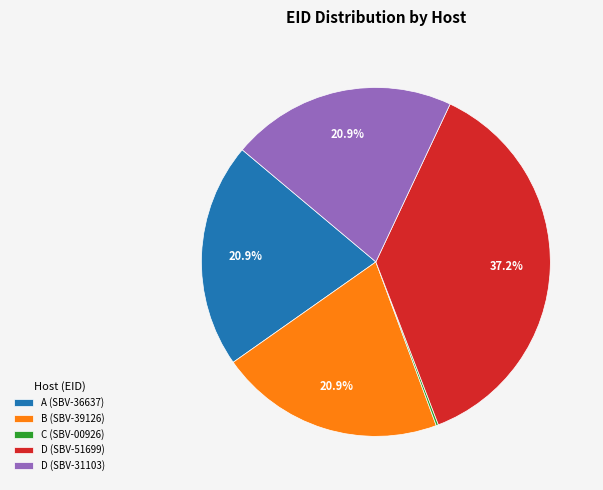

Combined, do B (SBV-39126) and A (SBV-36637) account for over 50%?

No